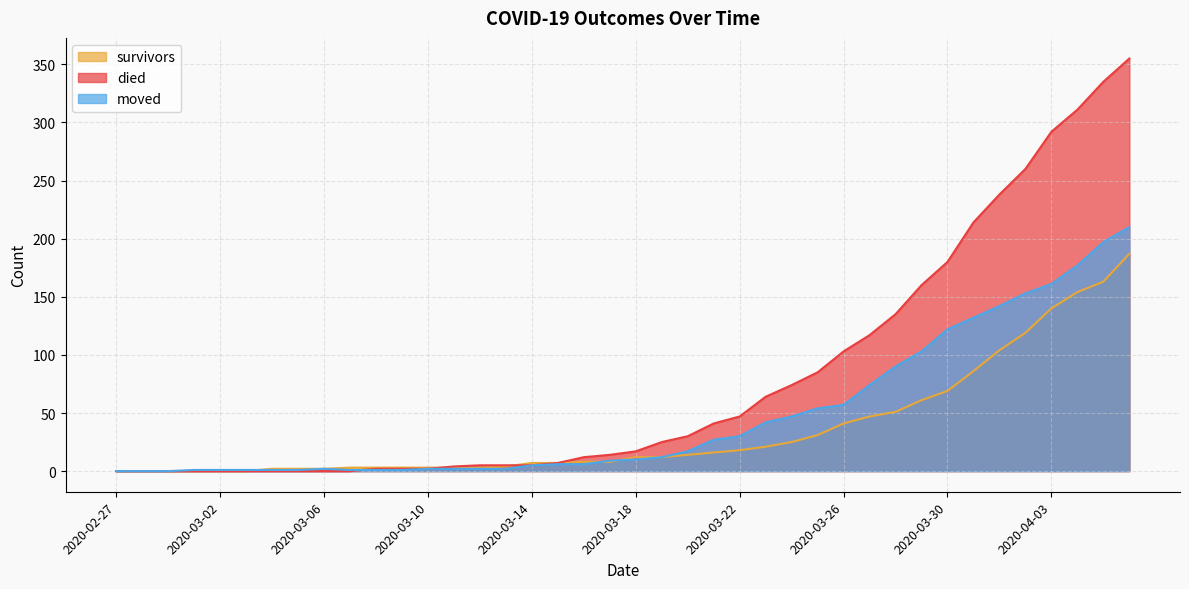

Does the chart have visible grid lines?

Yes